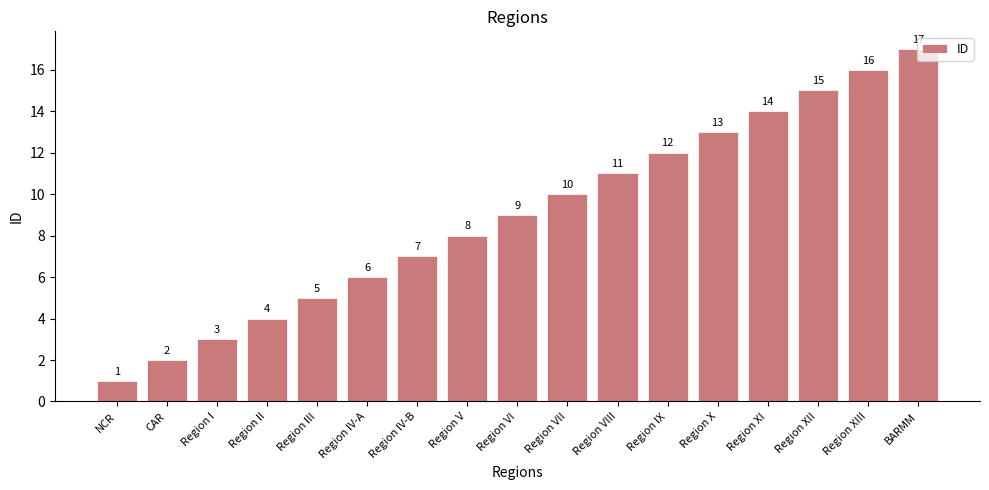

List the labels in order of value, smallest first.

NCR, CAR, Region I, Region II, Region III, Region IV-A, Region IV-B, Region V, Region VI, Region VII, Region VIII, Region IX, Region X, Region XI, Region XII, Region XIII, BARMM